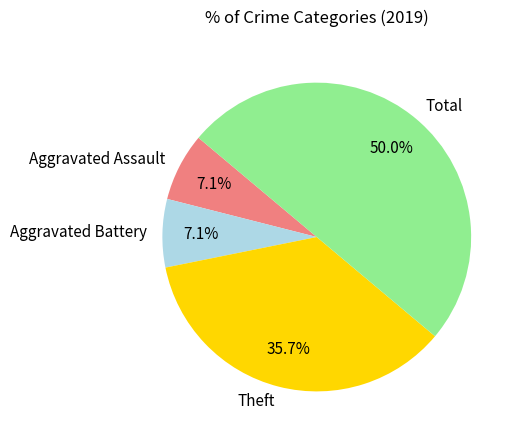

The Theft slice represents 36% of the pie. True or false?

True